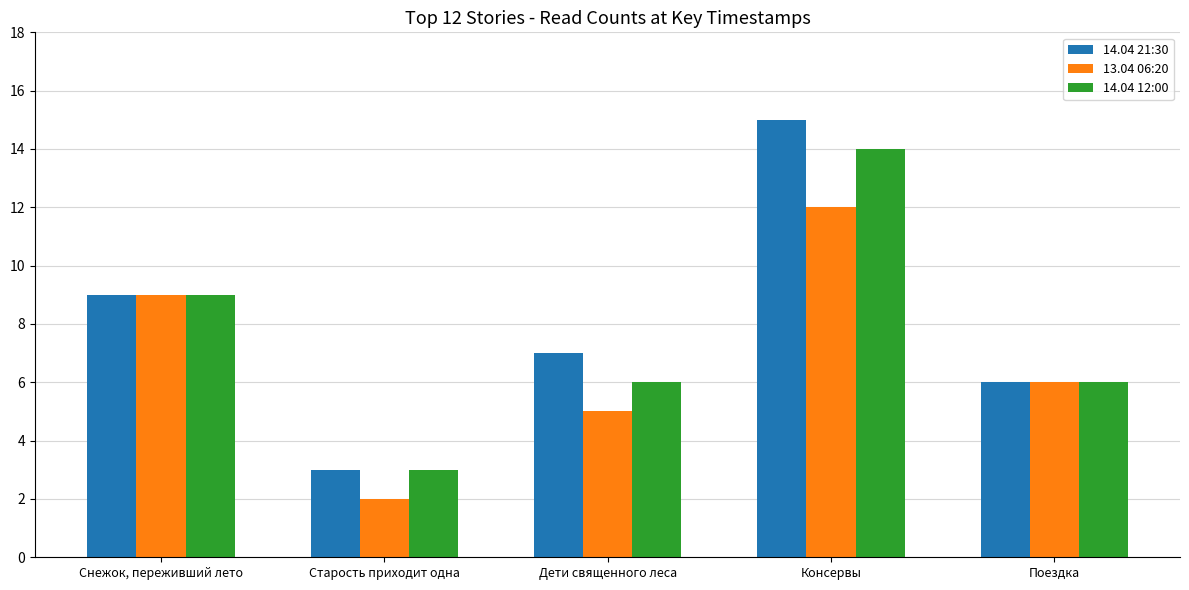

Is the value of 14.04 21:30 at Старость приходит одна greater than the value of 13.04 06:20 at Консервы?

No